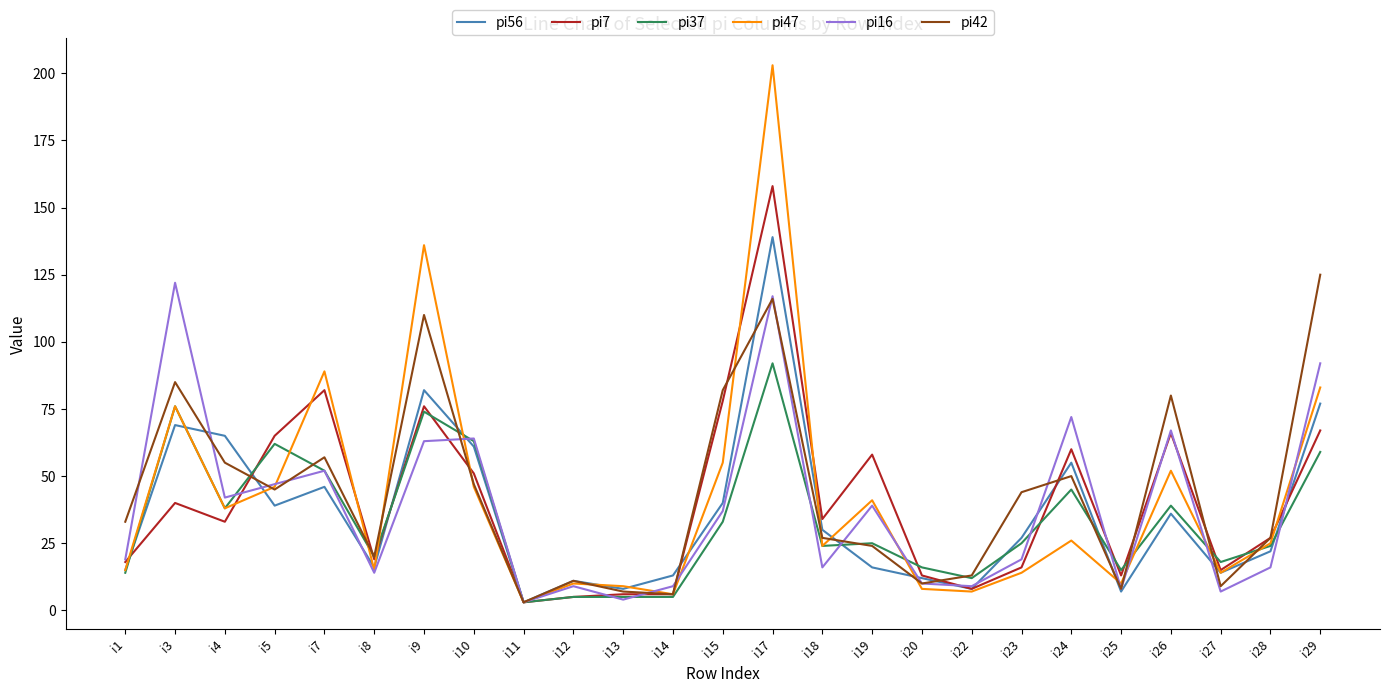

At which category is the sum across all series the highest?

i17